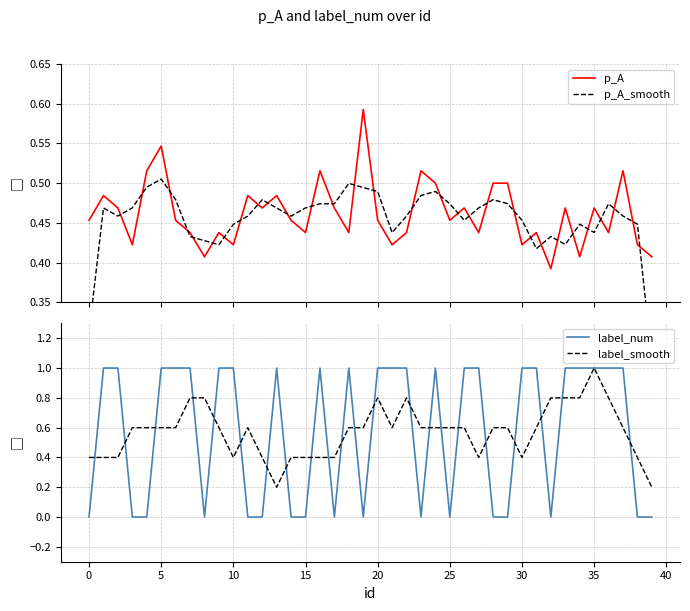

What is the spread (max minus min) of values at 20?

0.5